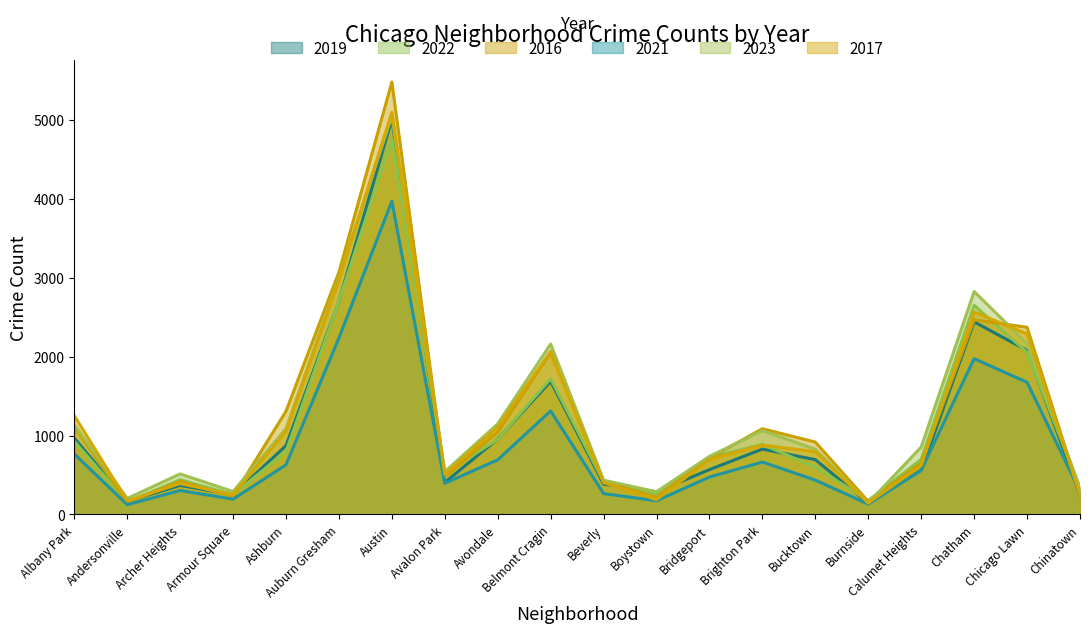

At which category does 2017 reach its first local valley?

Andersonville